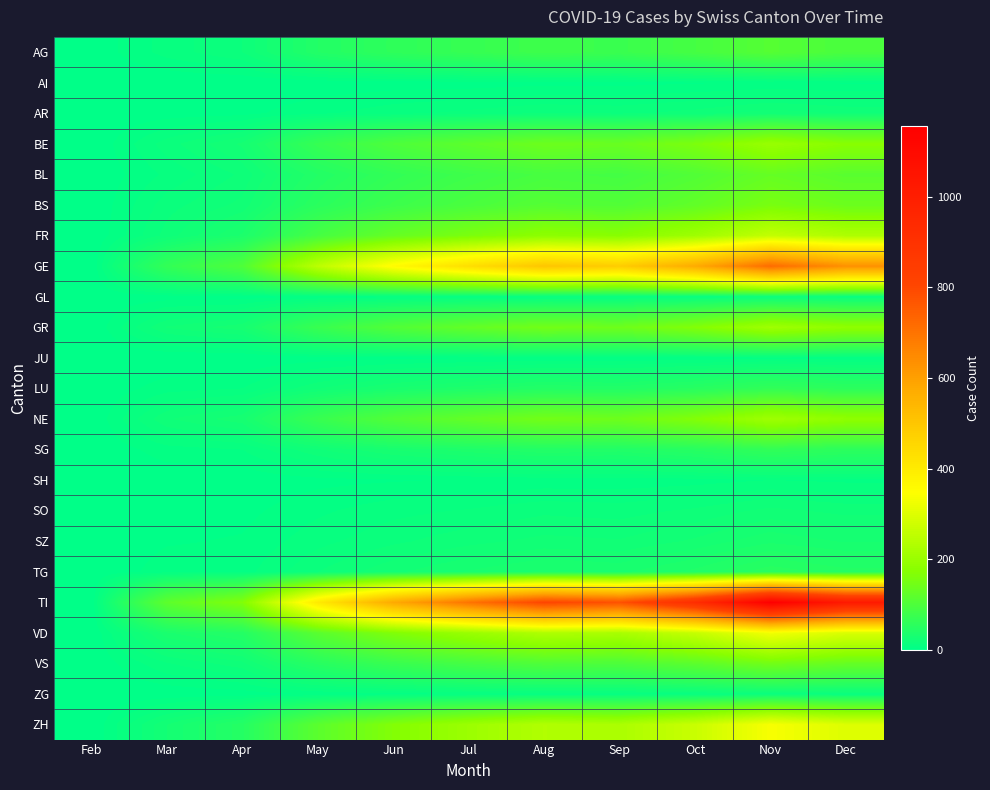

What is the maximum value shown in the chart?

1155